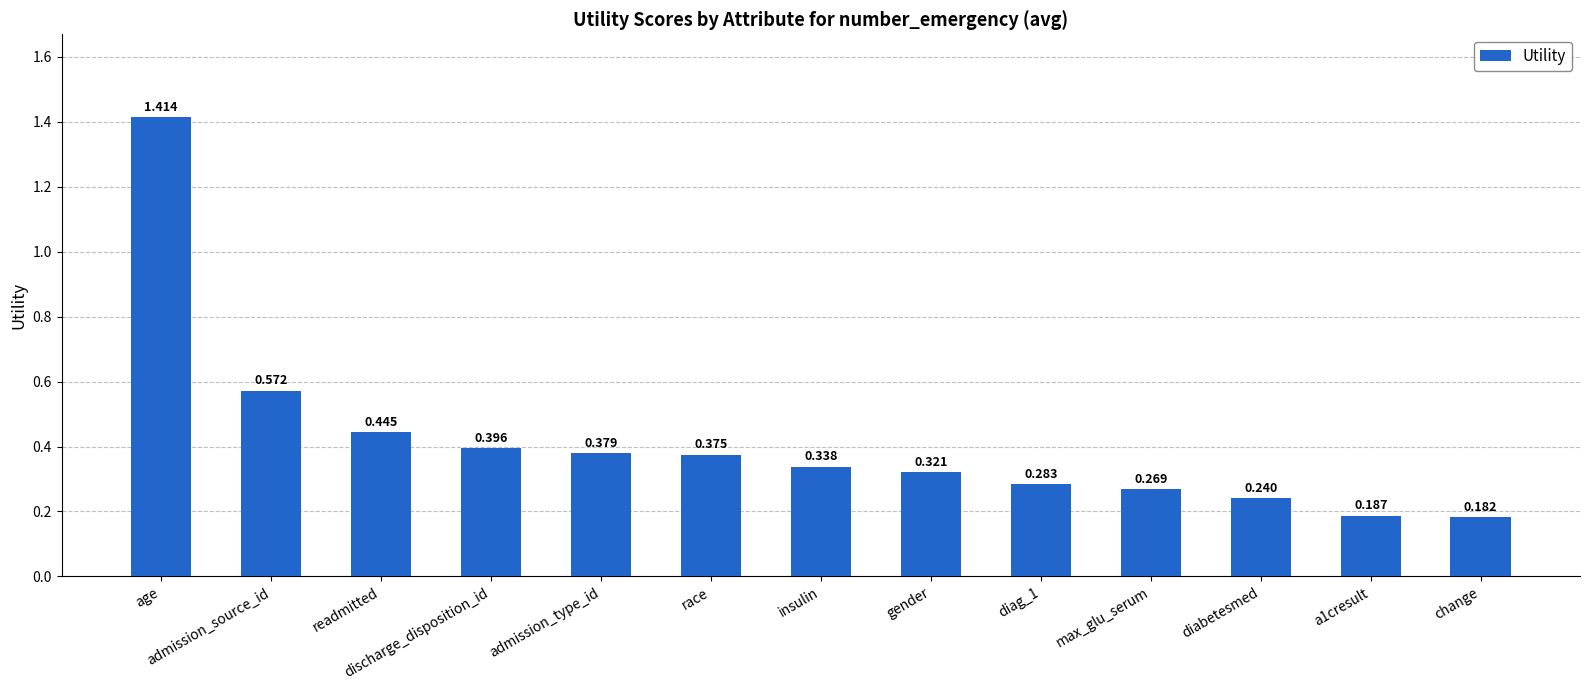

What is the ratio of the value at a1cresult to the value at age?

0.1